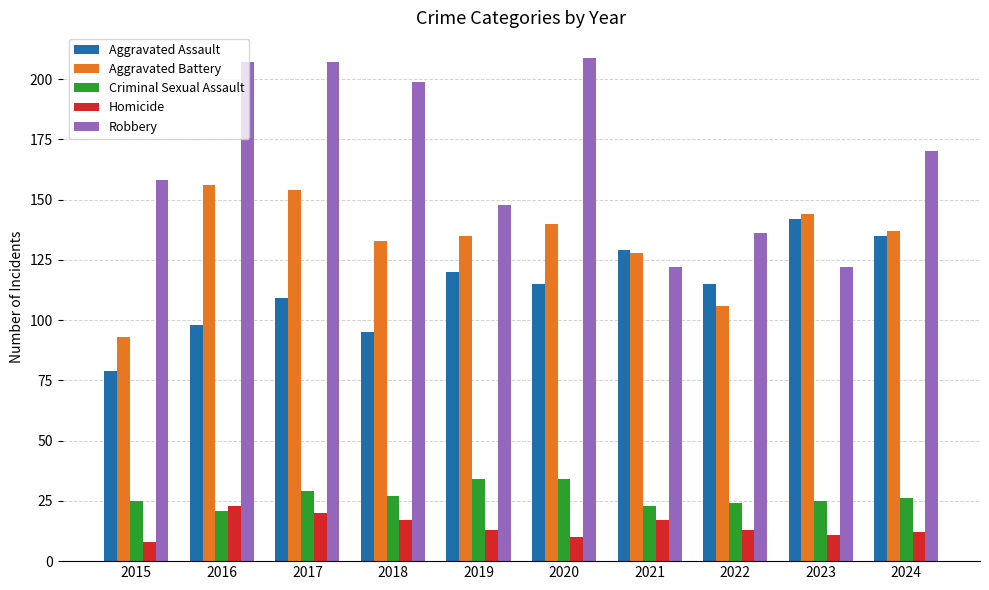

Is it true that Homicide equals 11 at 2023?

True